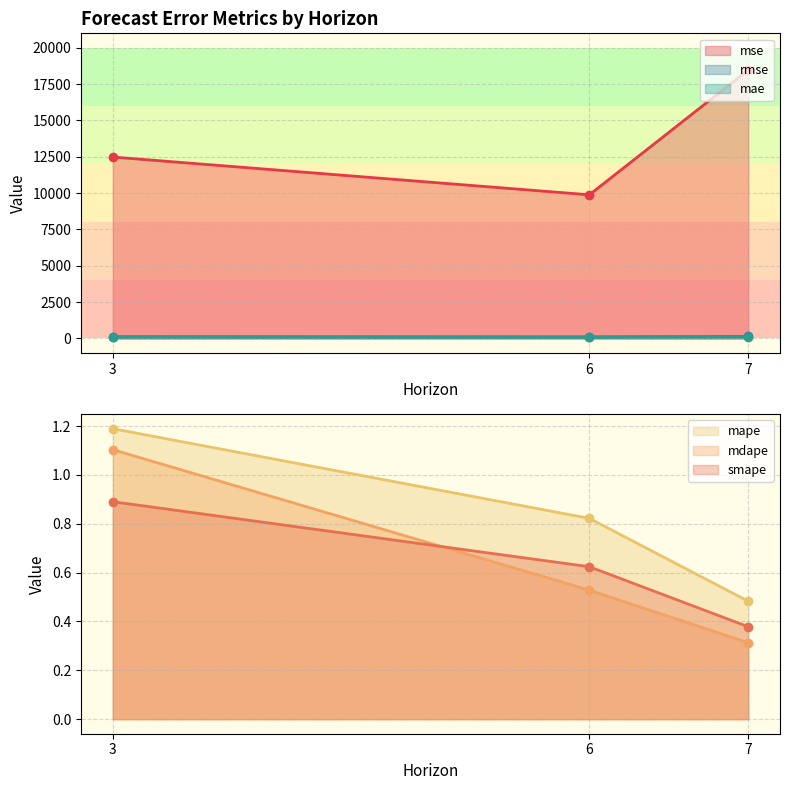

Reading right to left, list all the values displayed in this chart.

mse: 18474.8	9884.2	12483.5
rmse: 135.9	99.4	111.7
mae: 104.9	91.1	102.4
mape: 0.5	0.8	1.2
mdape: 0.3	0.5	1.1
smape: 0.4	0.6	0.9